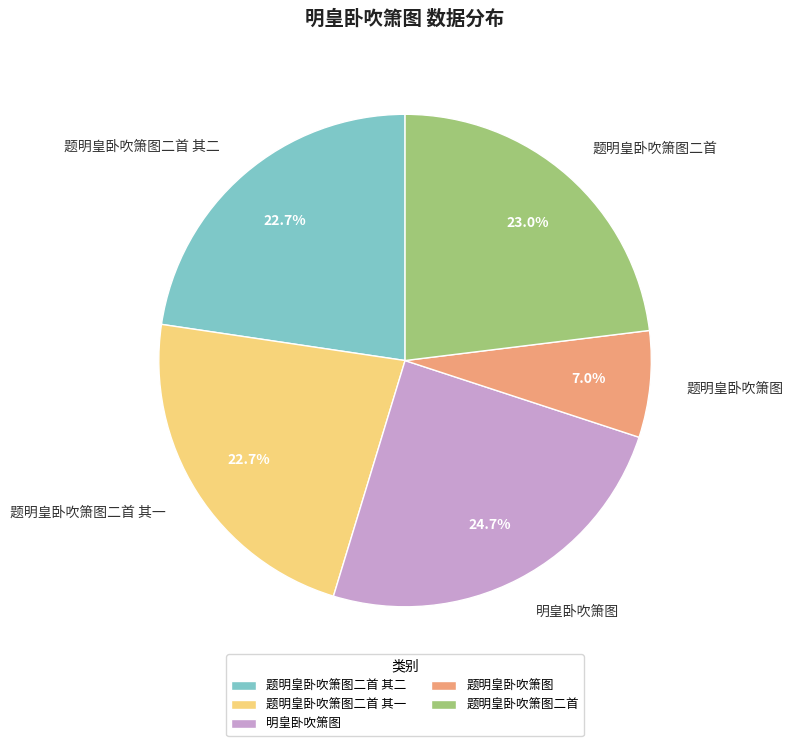

Is 题明皇卧吹箫图 the majority of the pie?

No